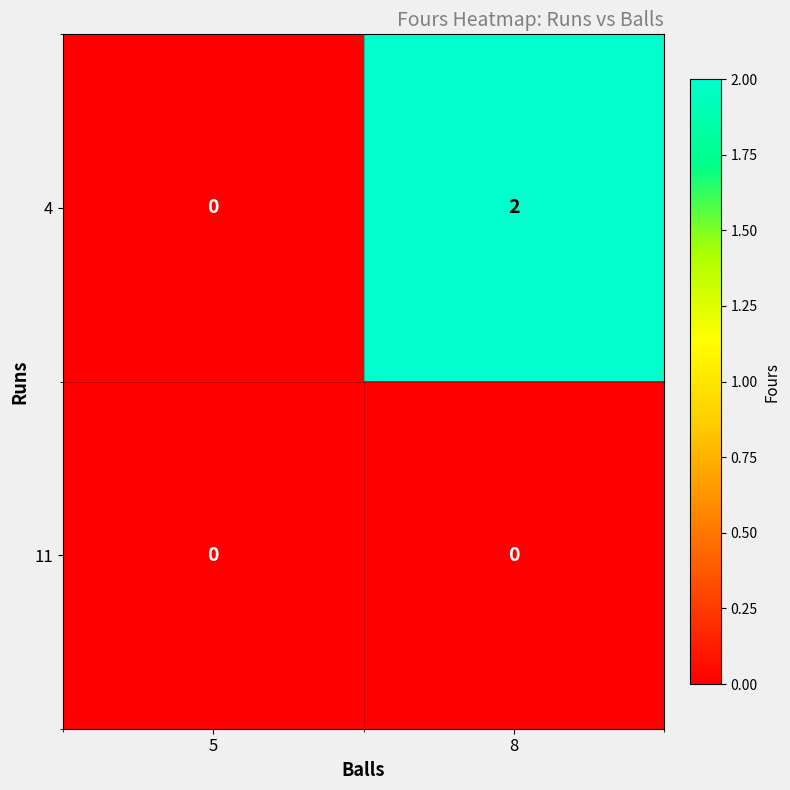

How many positive values does the 4 series have?

1